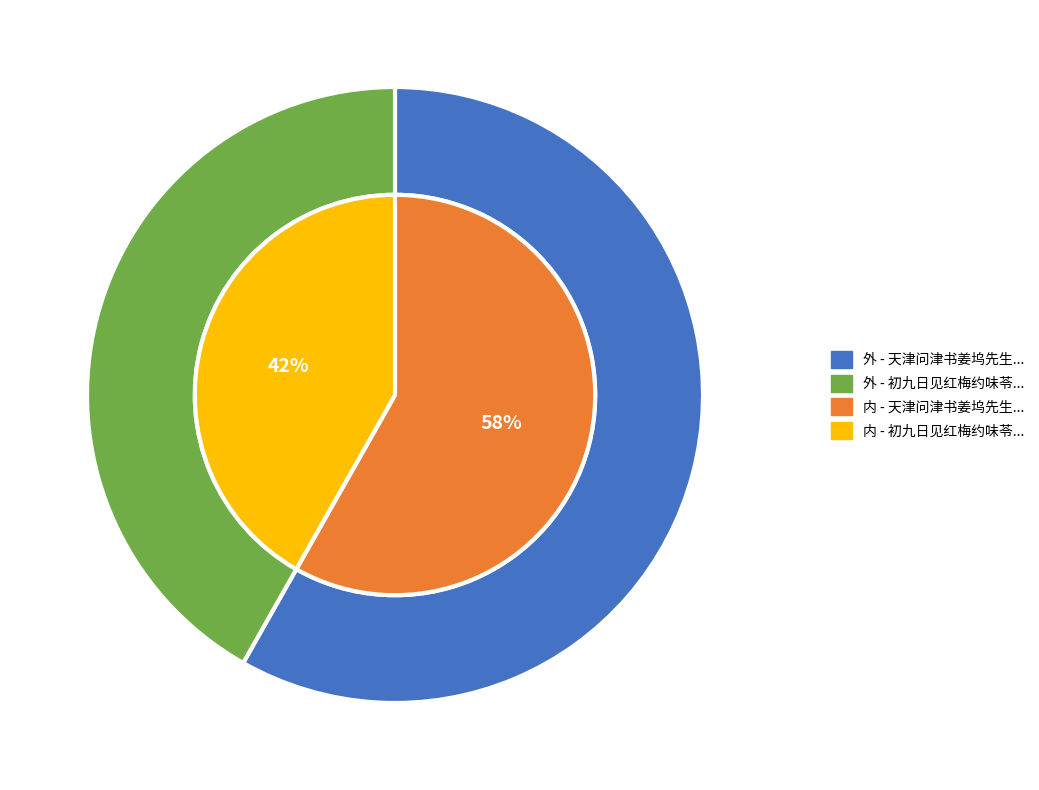

What percentage is the 初九日见红梅约味苓同赏是日新作水楼亦欲诗人过之为后来嘉话也 slice, to the nearest percent?

42%